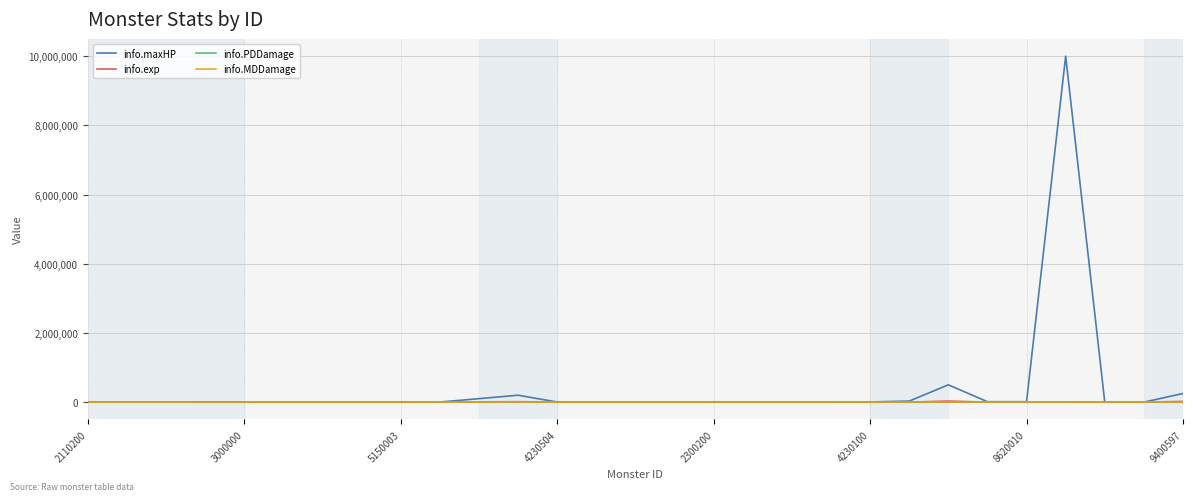

How many interior local peaks does the info.exp series have?

2